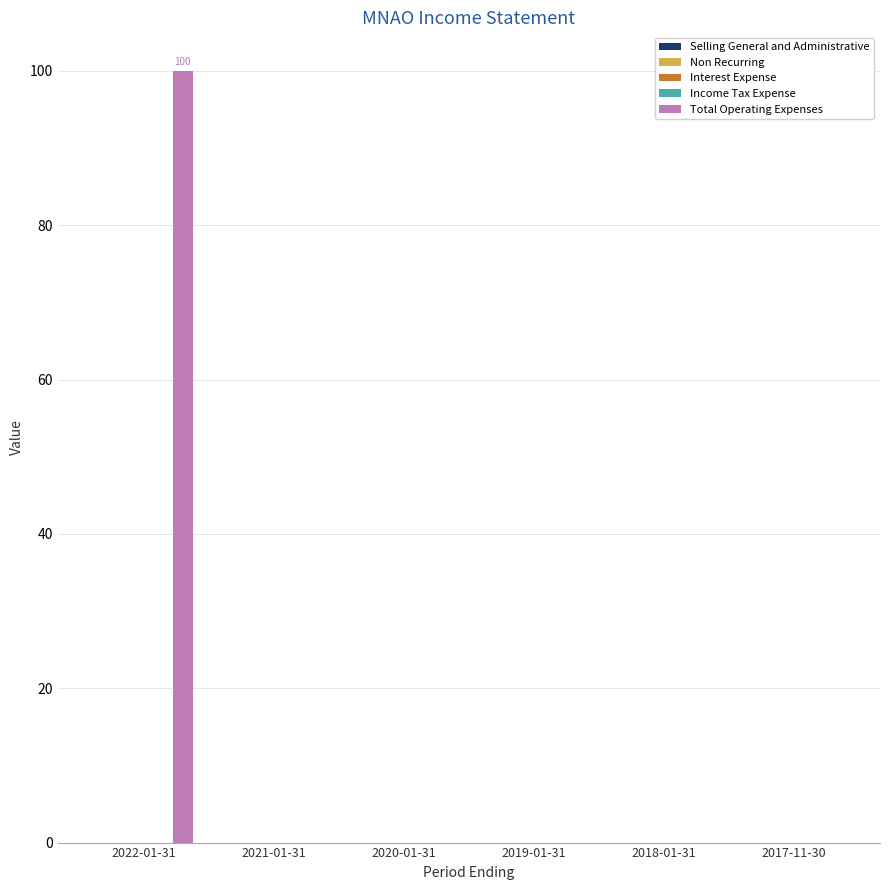

What is the sum of all values?

100